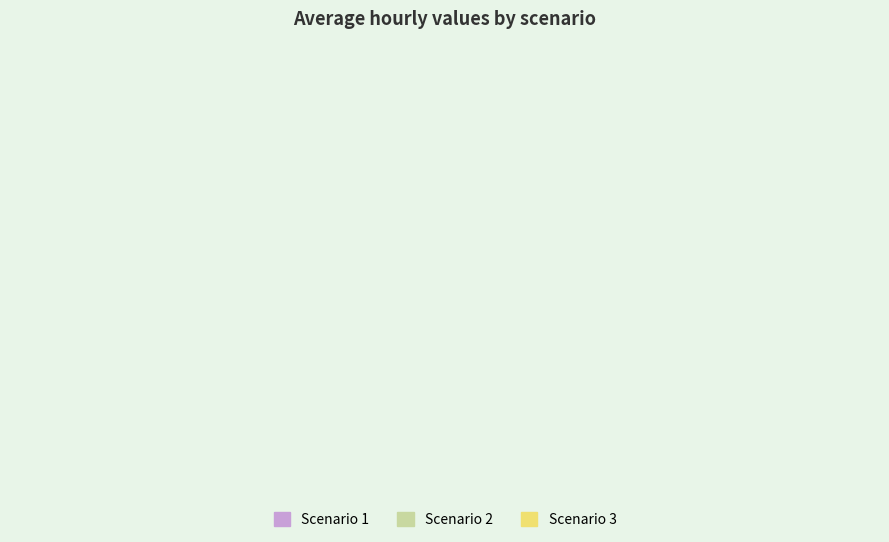

True or false: Scenario 1 accounts for 24% of the total.

False